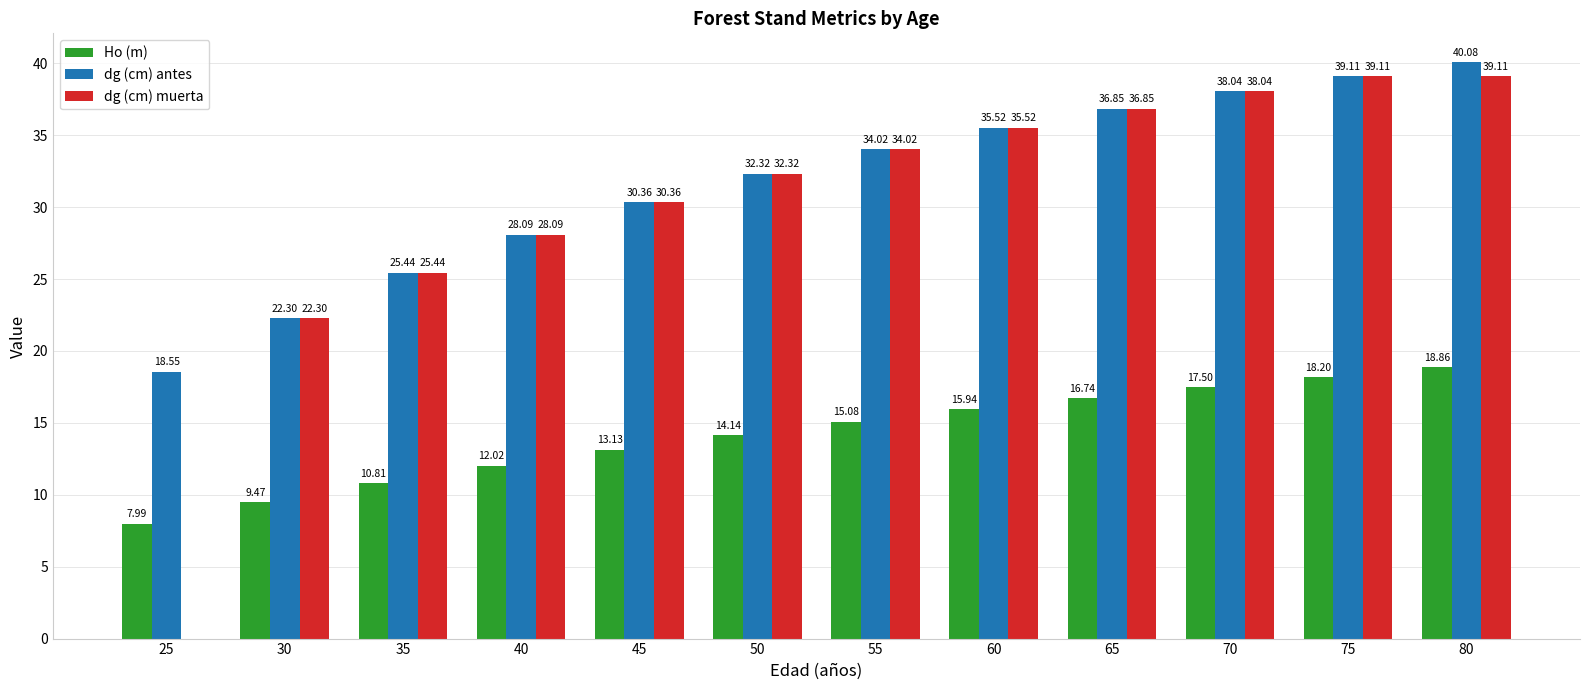

At which category is the sum across all series the highest?

80